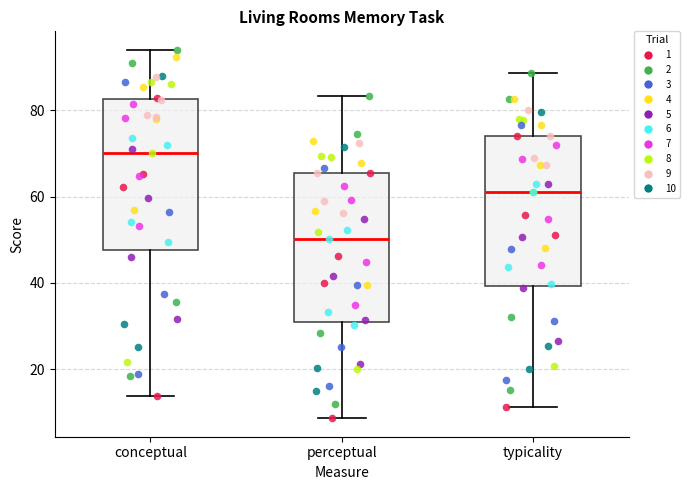

Where is the upper edge of the box for conceptual on the y-axis? The values are not printed on the chart, so give them approximately, as read against the axis.

82